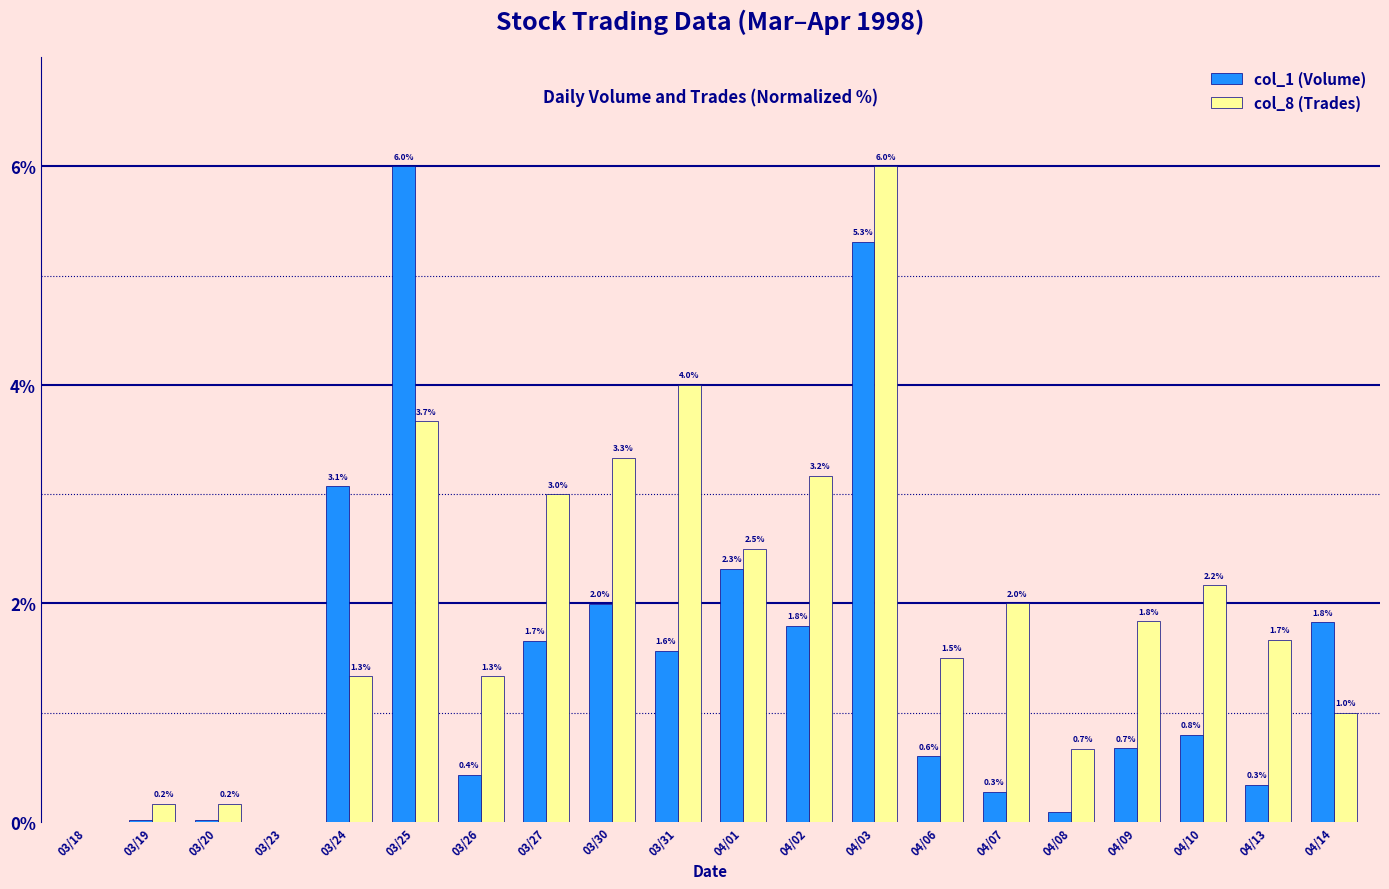

What are all the series names shown in the legend?

col_1 (Volume), col_8 (Trades)